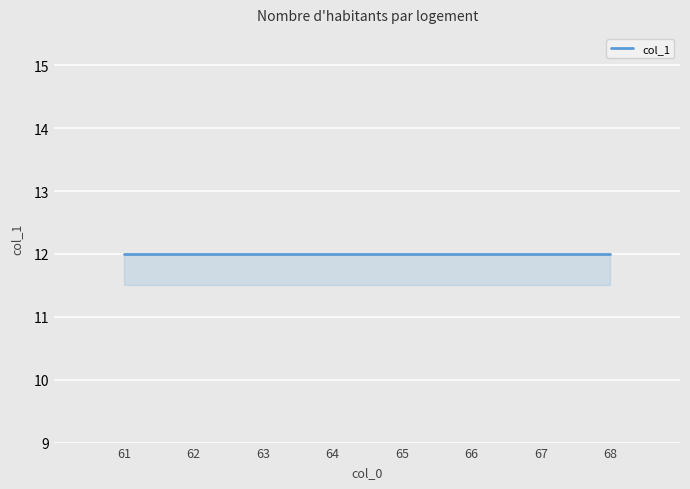

How many lines are shown in the chart?

1